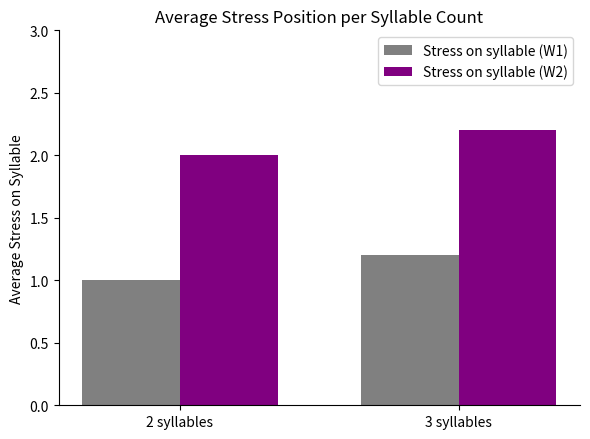

What is the highest value of the Stress on syllable (W2) series?

2.2